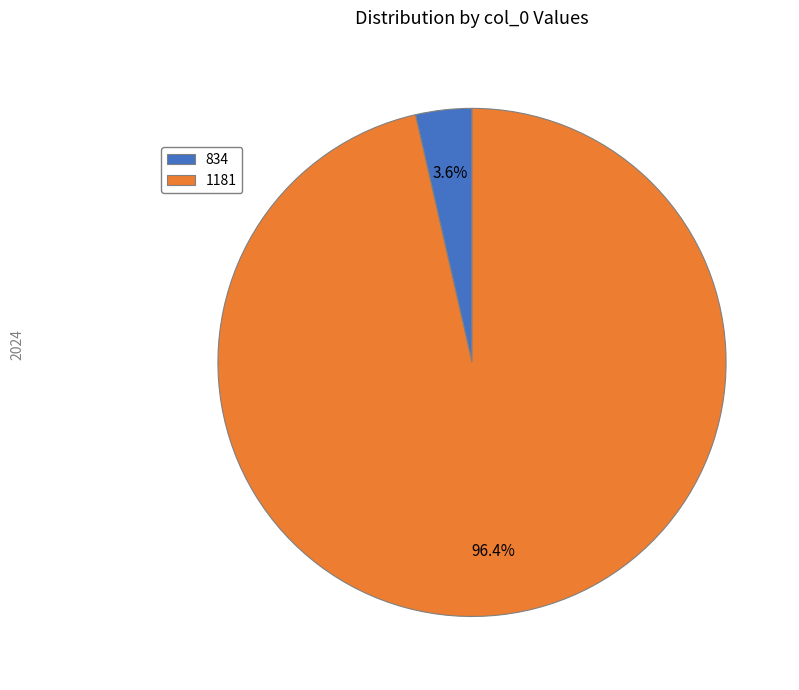

Count the number of slices in the pie.

2